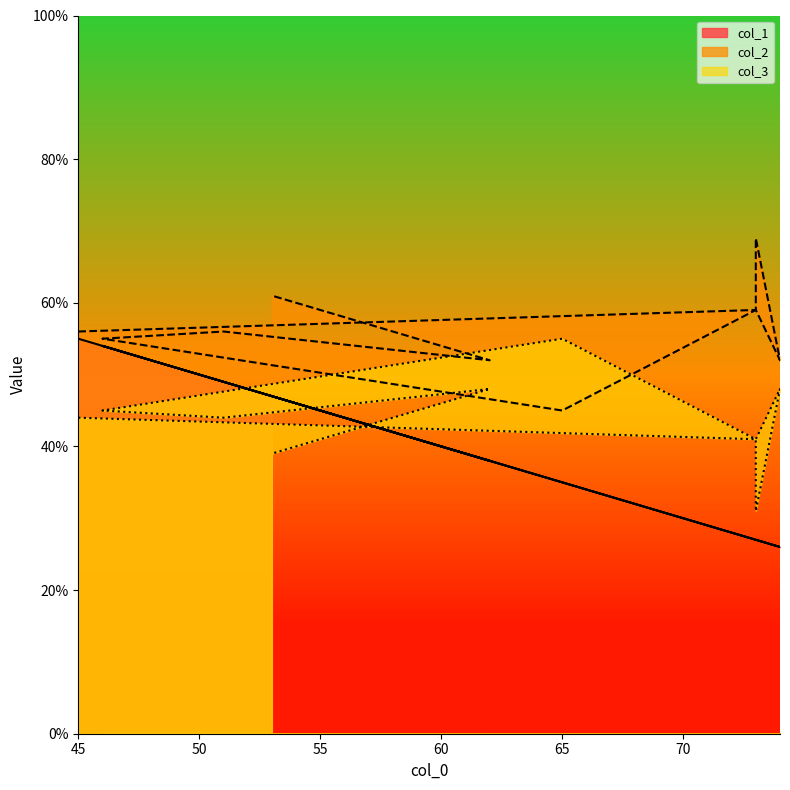

What is the sum of all col_3 values?

436